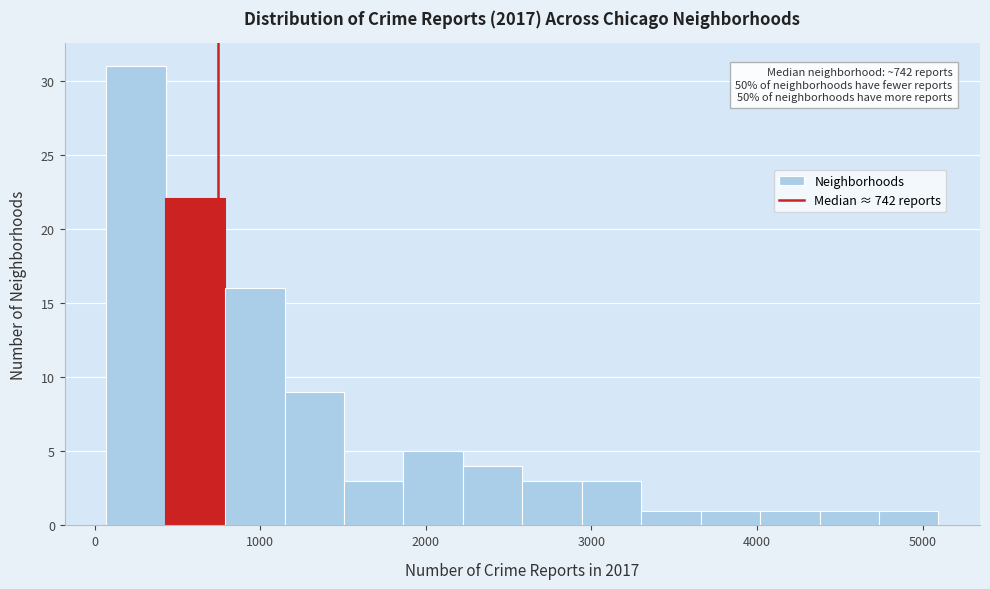

Read against the x-axis, roughly where is the centre of the tallest bar?

200